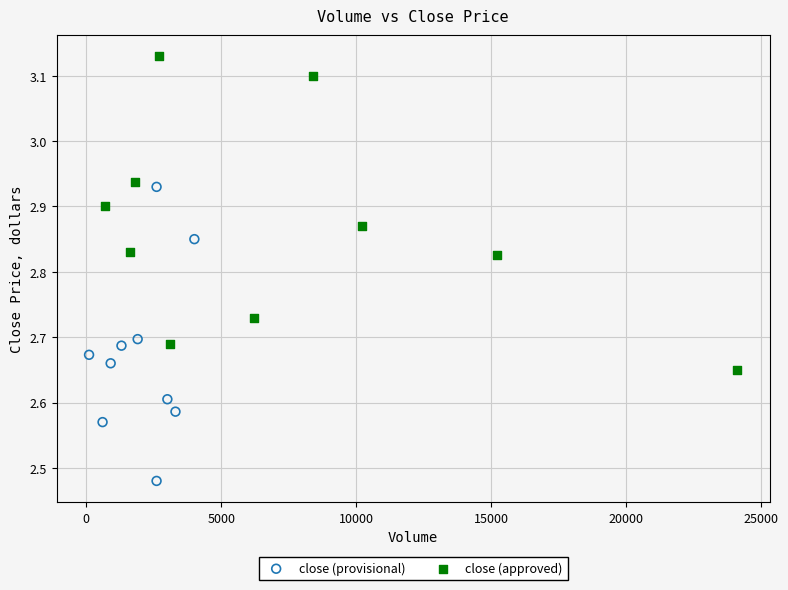

Which series has the widest spread of Y values?

close (approved)